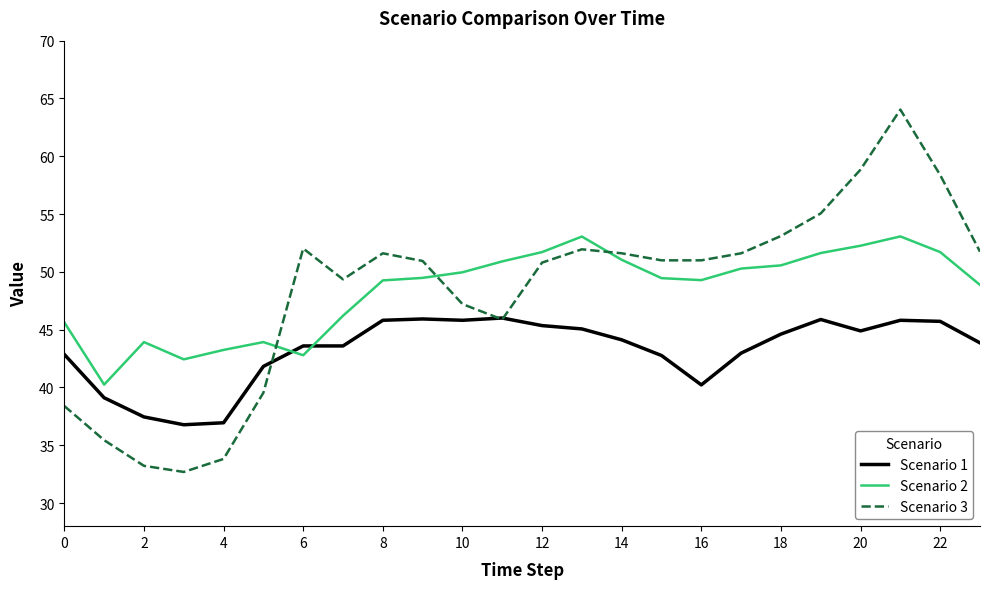

What is the maximum value shown in the chart?

64.0